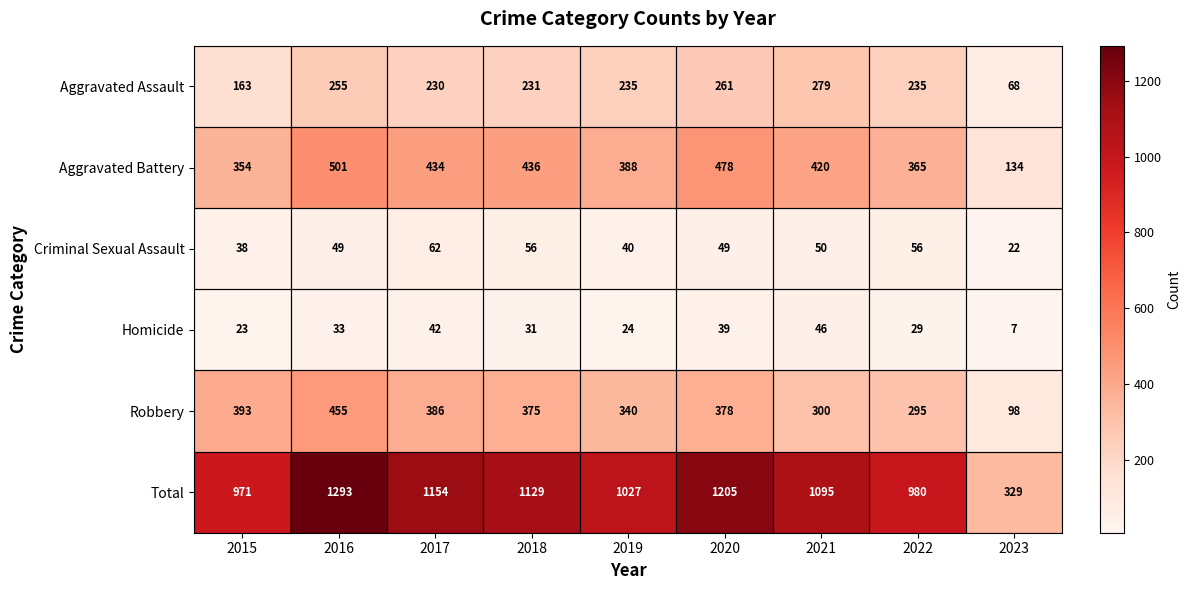

Rank the categories by Robbery value from lowest to highest.

2023, 2022, 2021, 2019, 2018, 2020, 2017, 2015, 2016